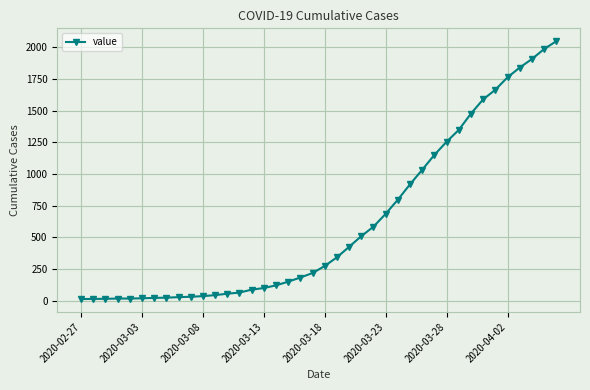

What is the difference between the maximum and minimum values?

2034